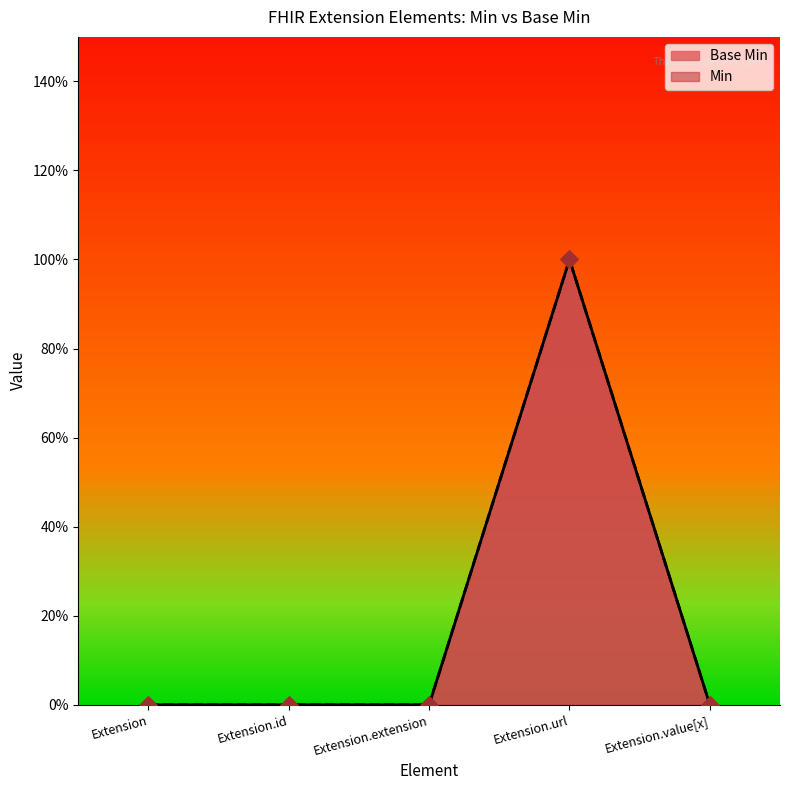

At how many categories does at least one series exceed 0?

1